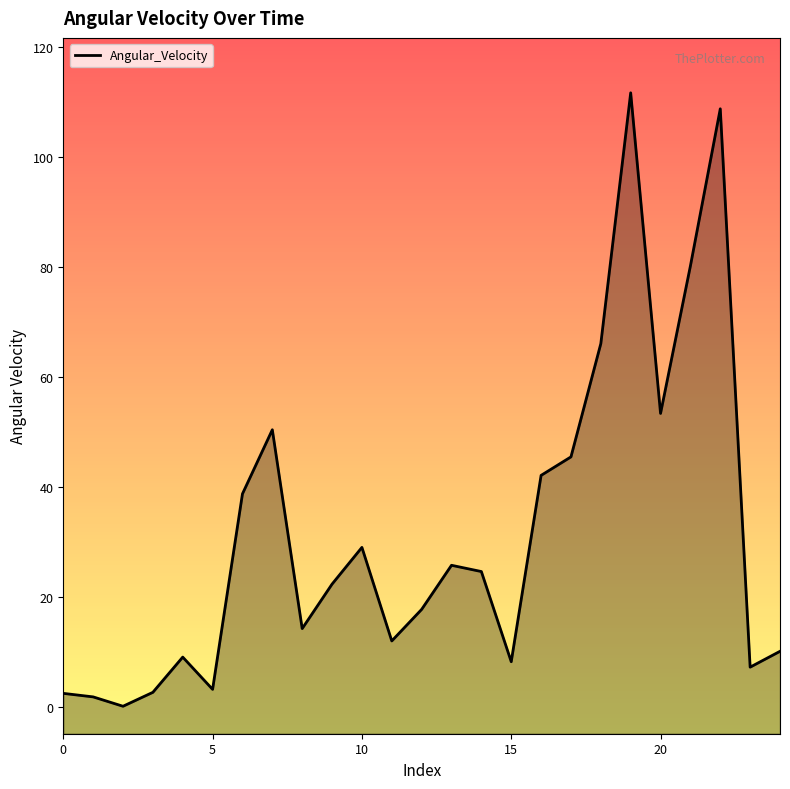

Reading left to right, list all the values displayed in this chart.

2.4	1.8	0.1	2.6	9.0	3.1	38.7	50.4	14.2	22.3	29.0	12.0	17.7	25.7	24.6	8.2	42.1	45.5	66.1	111.7	53.4	80.2	108.8	7.2	10.1